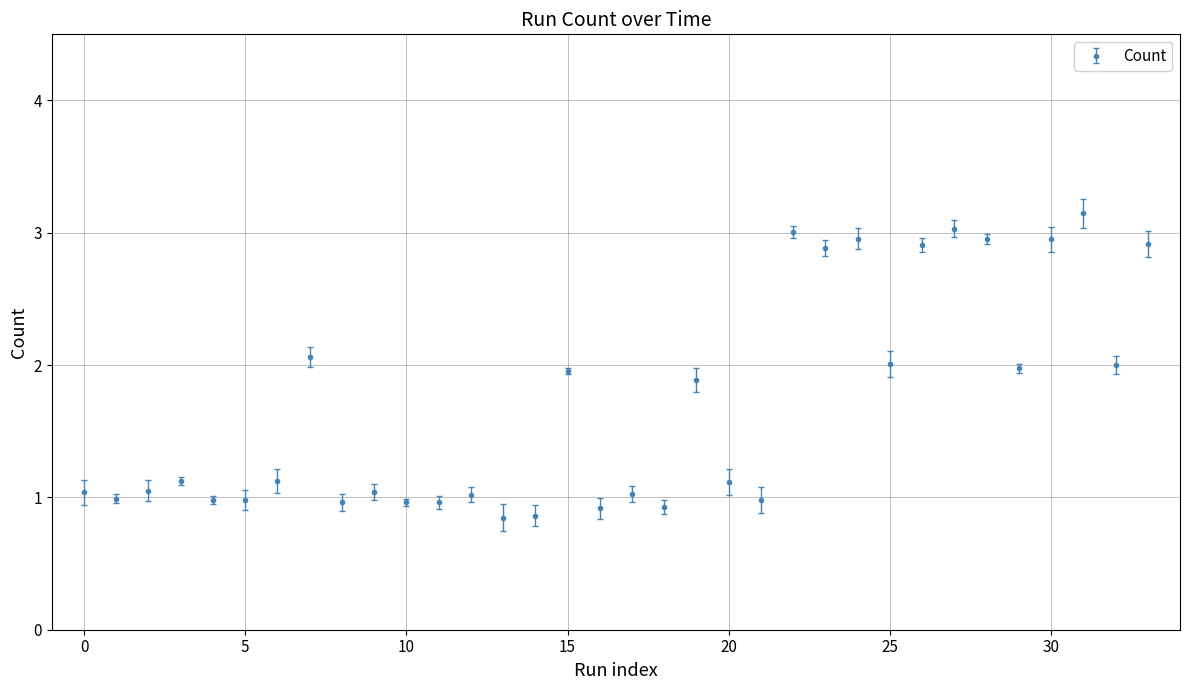

True or false: the data has more than 1 interior local peaks.

True